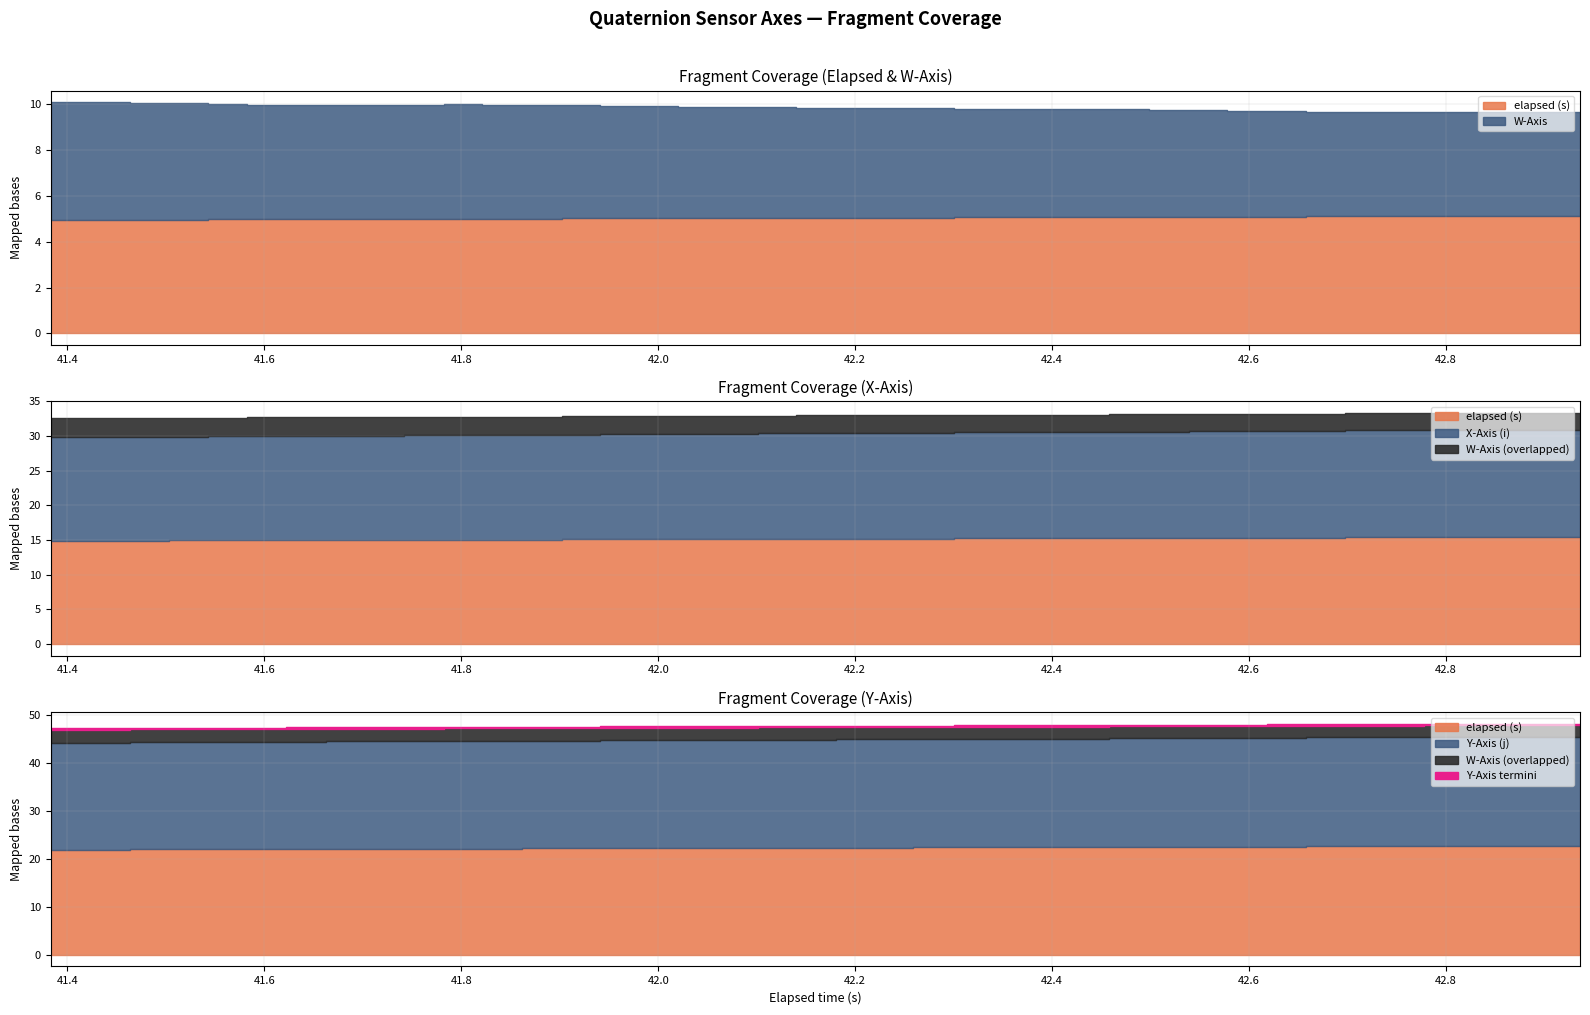

True or false: X-Axis (i) and elapsed (s) intersect in this chart.

False